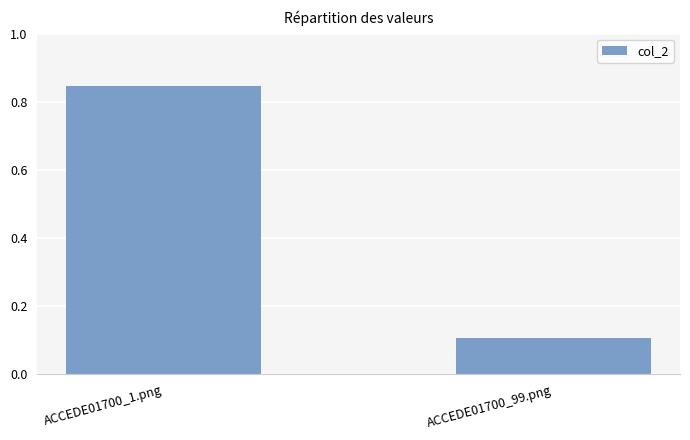

The value at ACCEDE01700_99.png is 0.1. True or false?

True